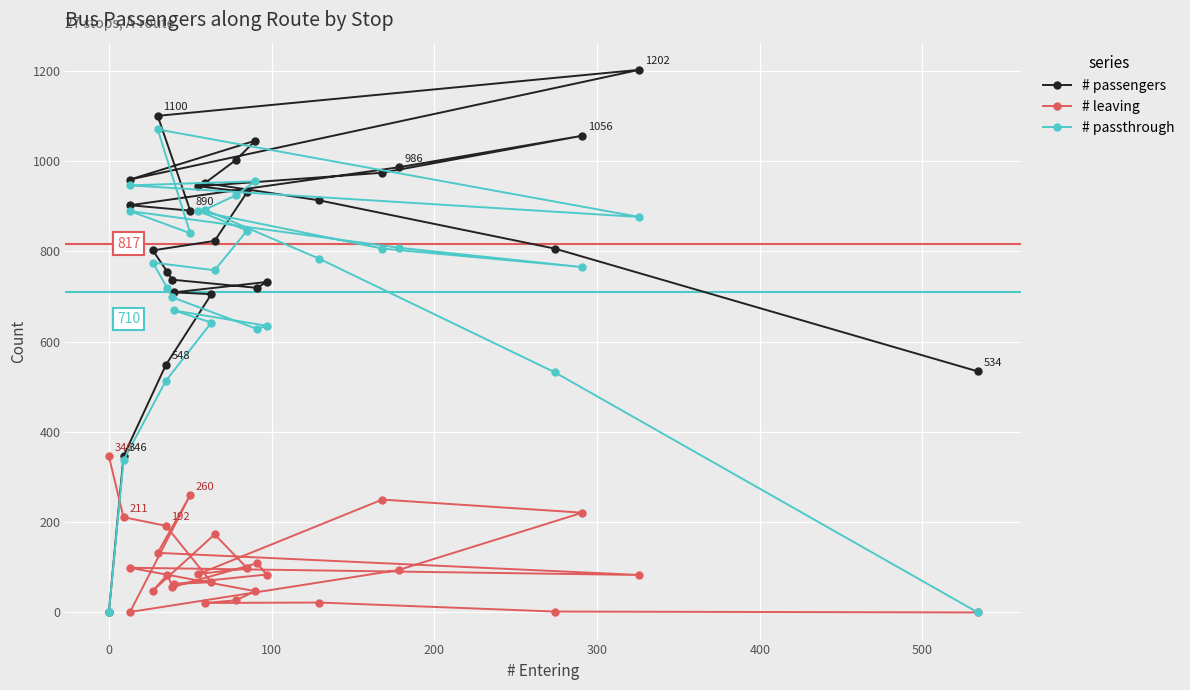

How many series are shown in this chart?

3